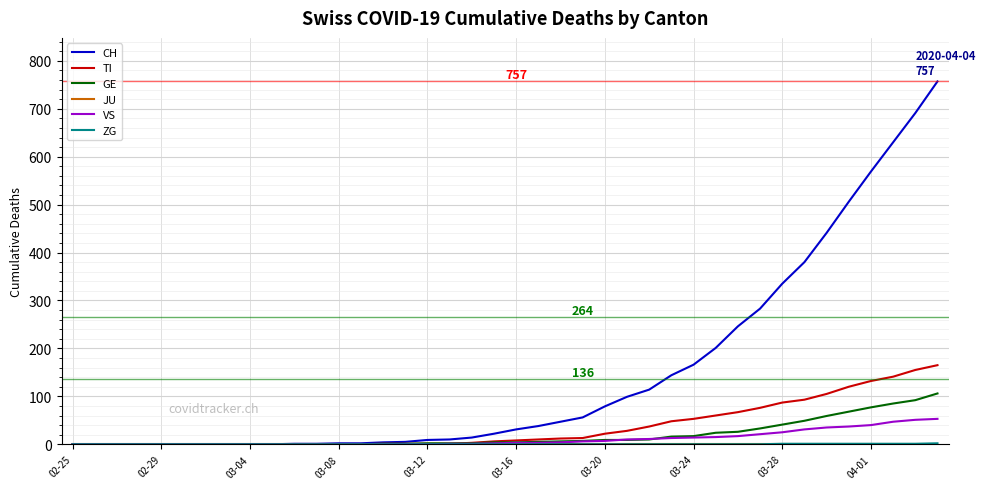

Which series has the largest total across all categories?

CH